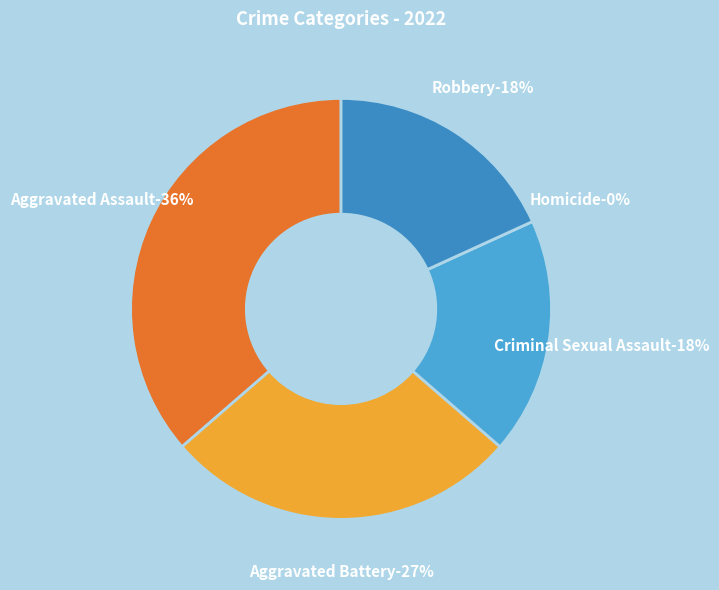

The Aggravated Assault slice represents 30% of the pie. True or false?

False